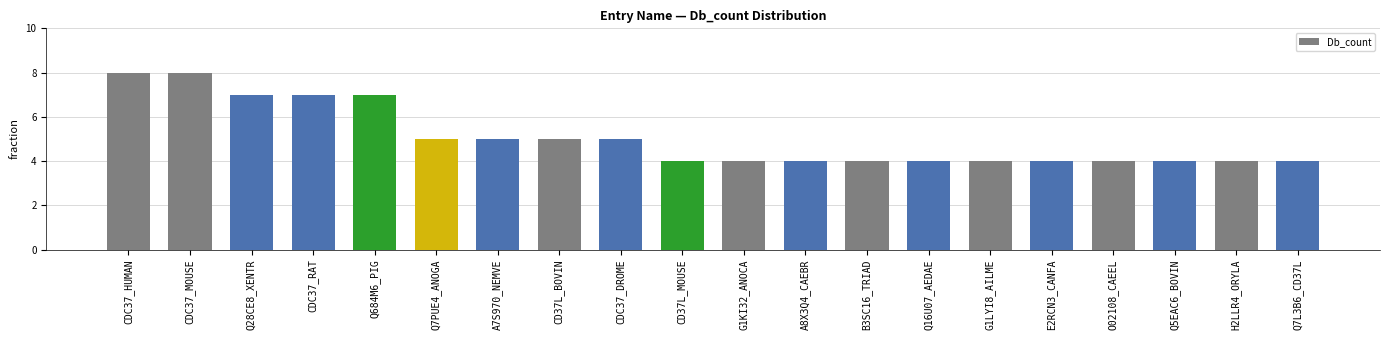

What position from the right is Q684M6_PIG?

16